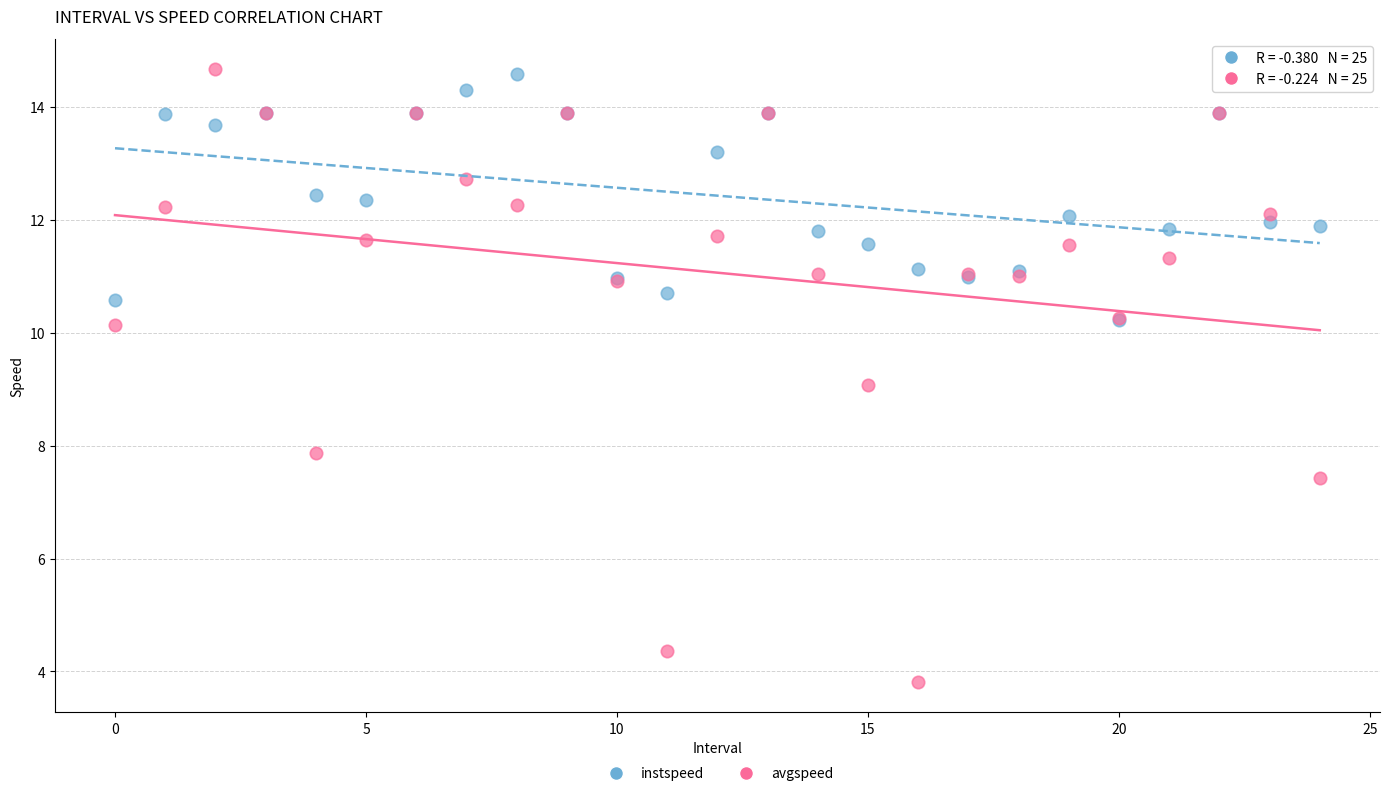

What are all the series names shown in the legend?

instspeed, avgspeed